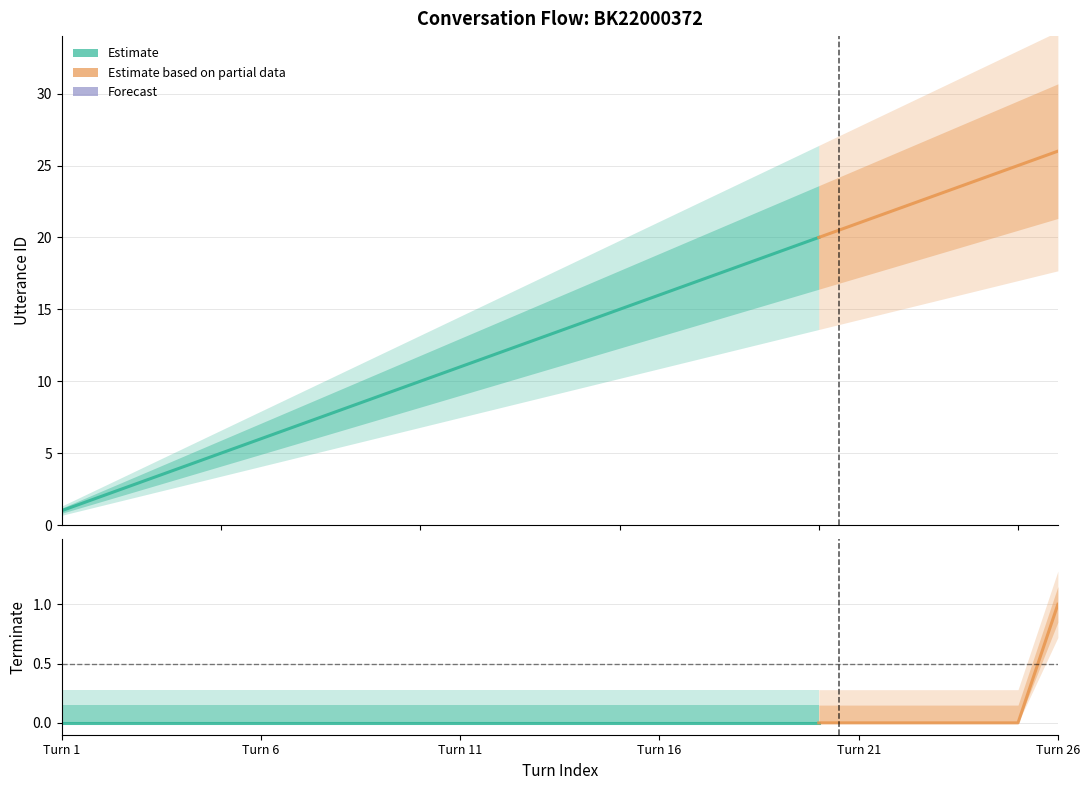

What is the total value across all series at 23?

23